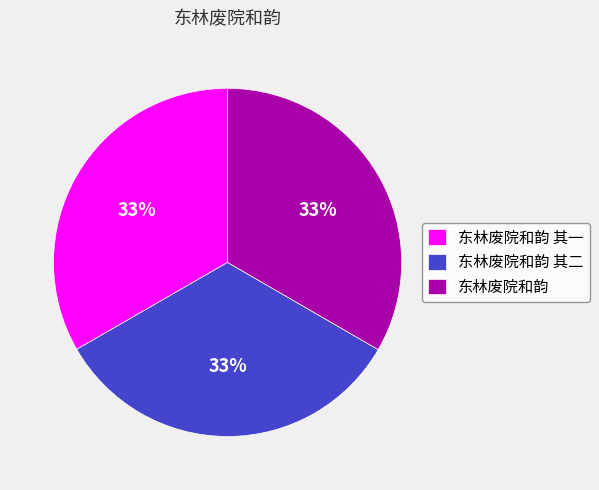

Is there a majority slice in this chart?

No